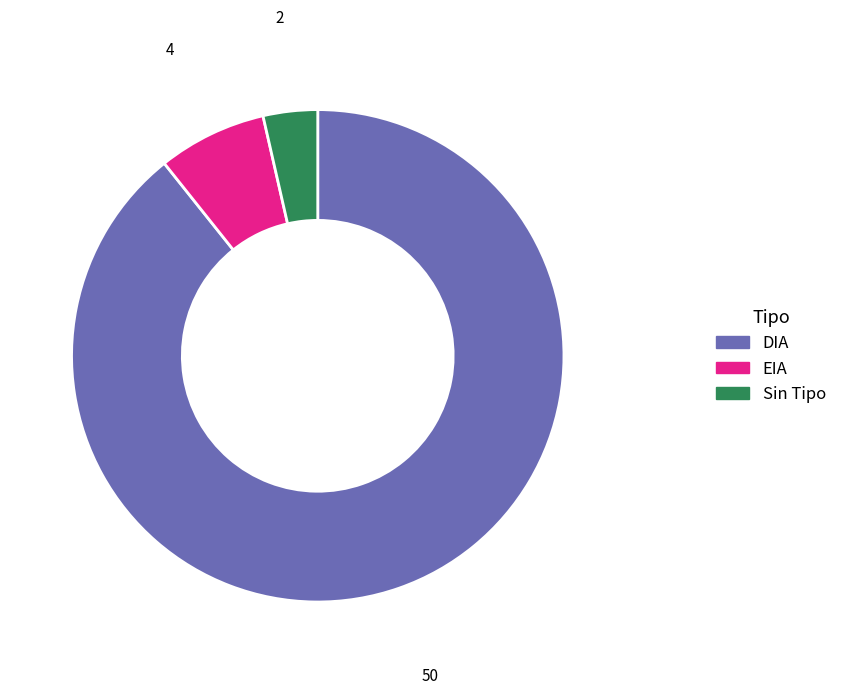

The DIA slice represents 94% of the pie. True or false?

False